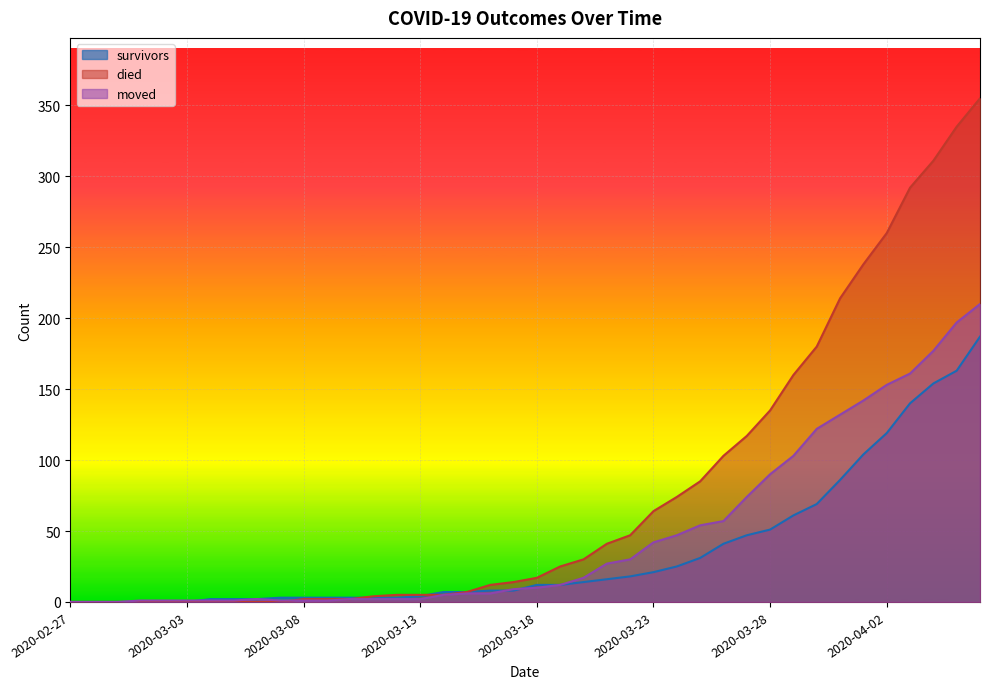

The died series shows 238 at 2020-04-01. True or false?

True